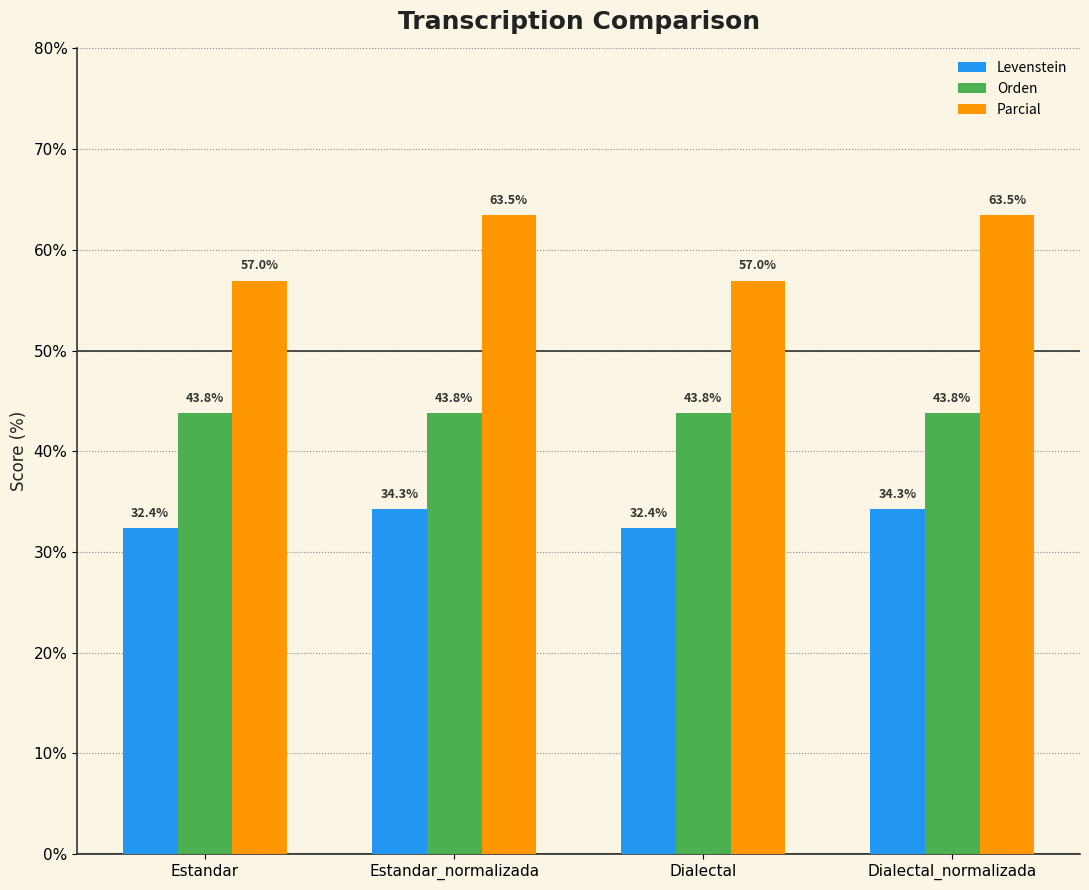

Reading left to right, what are all the values shown in this chart?

Levenstein: 32.4	34.3	32.4	34.3
Orden: 43.8	43.8	43.8	43.8
Parcial: 57.0	63.5	57.0	63.5